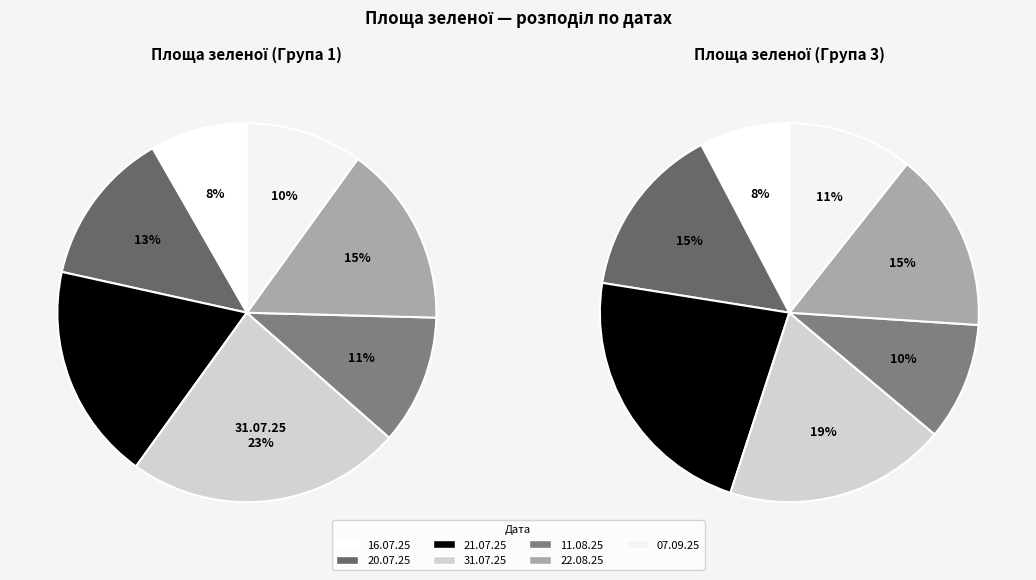

Count the number of slices in the pie.

7